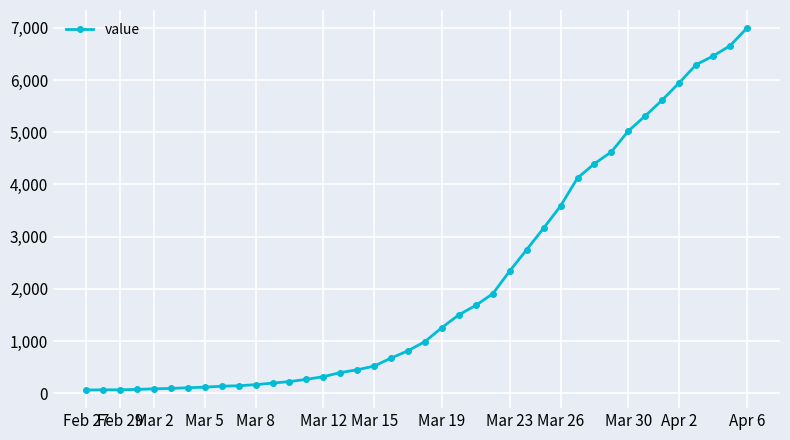

What is the greatest value displayed?

6995